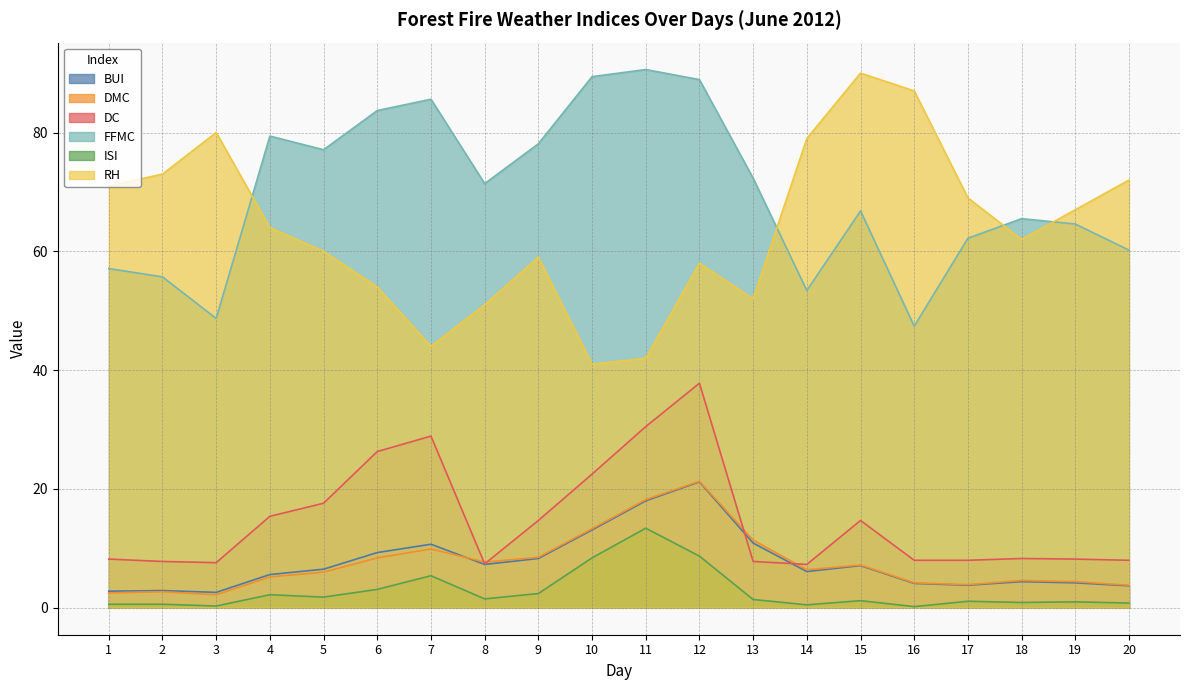

What are all the series names shown in the legend?

BUI, DMC, DC, FFMC, ISI, RH